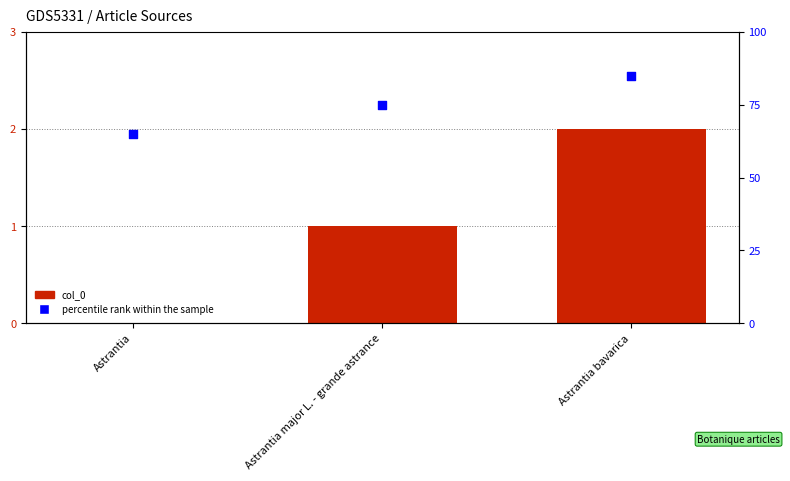

Which series contains the lowest Y value?

col_0